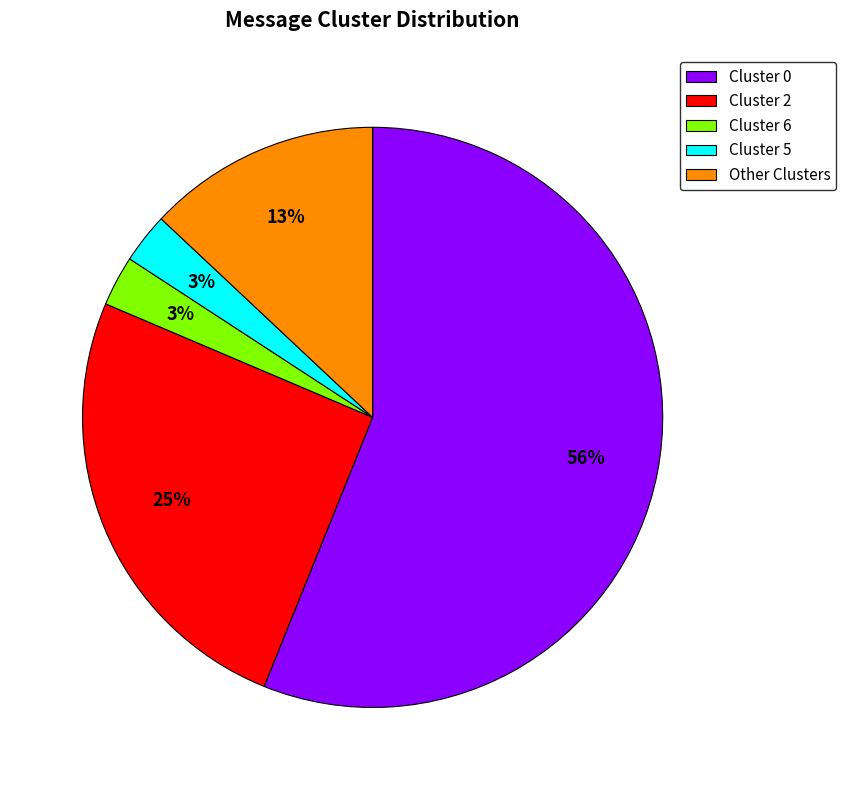

To the nearest percent, what is the difference between the largest and smallest slice percentages?

53%